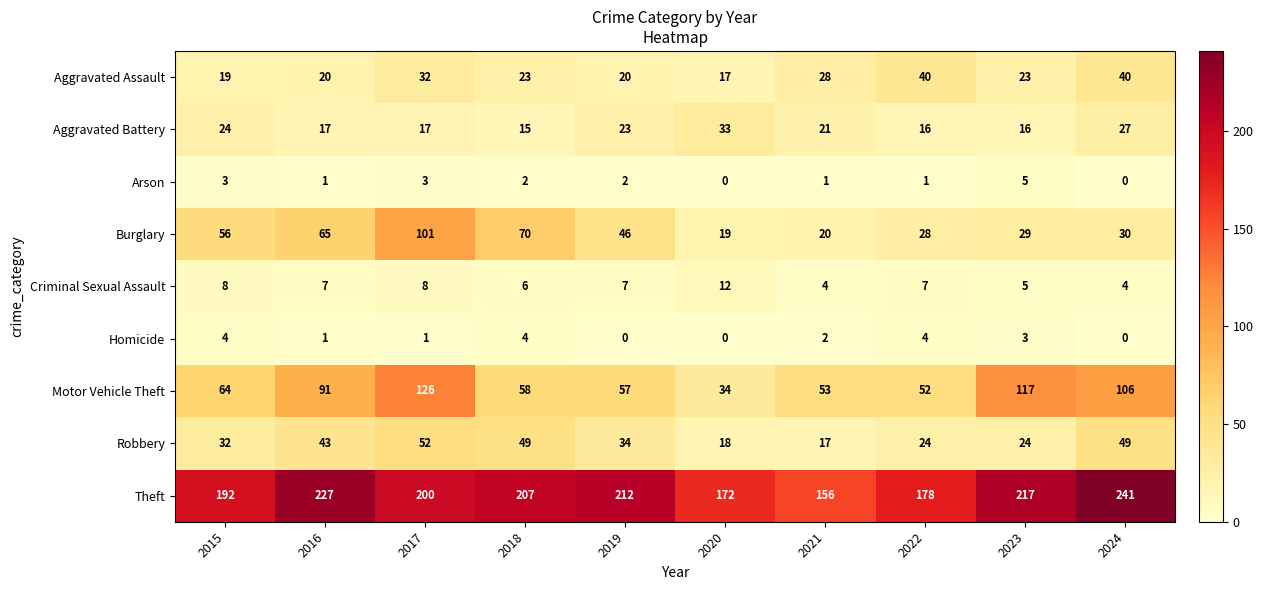

What is the sum of the Aggravated Assault values at 2018 and 2024?

63